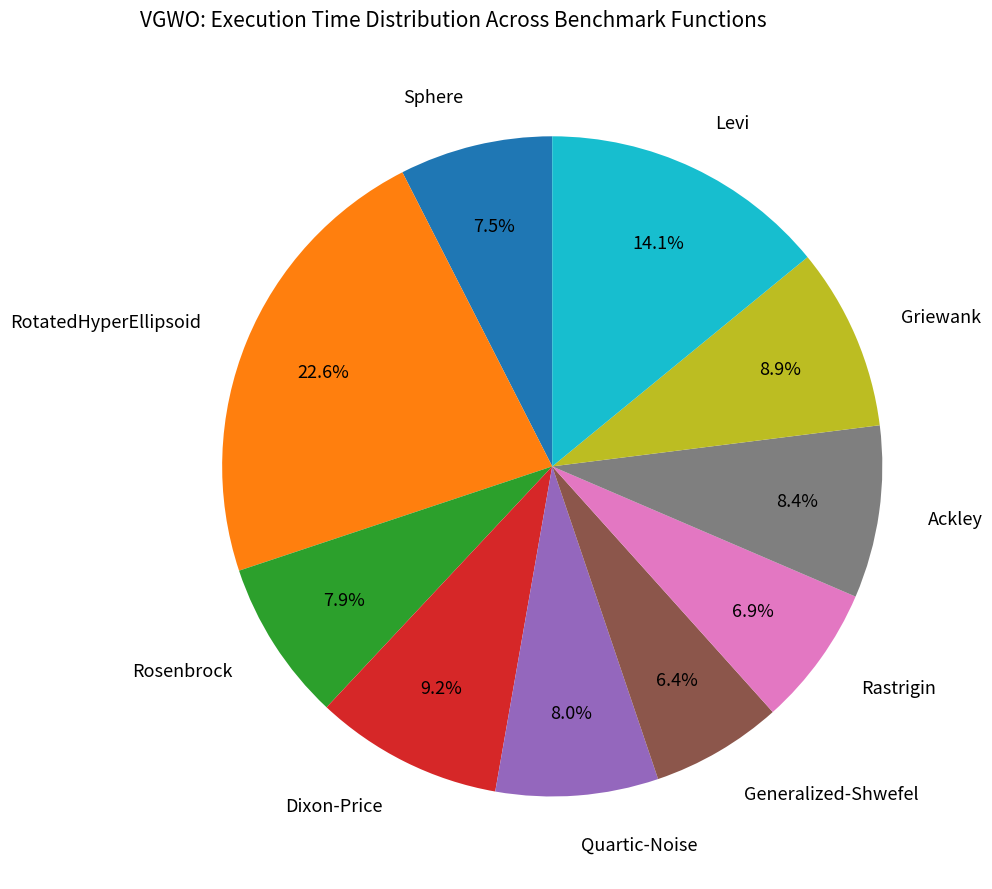

The Griewank slice represents 9% of the pie. True or false?

True